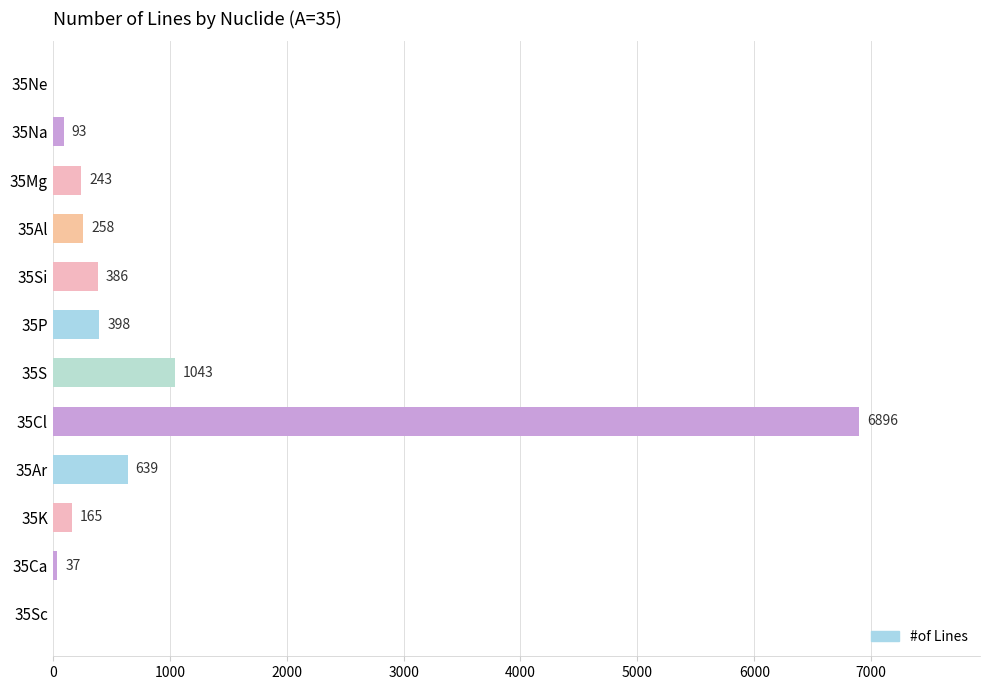

Reading bottom to top, list all the values displayed in this chart.

35Sc=0	35Ca=37	35K=165	35Ar=639	35Cl=6896	35S=1043	35P=398	35Si=386	35Al=258	35Mg=243	35Na=93	35Ne=0